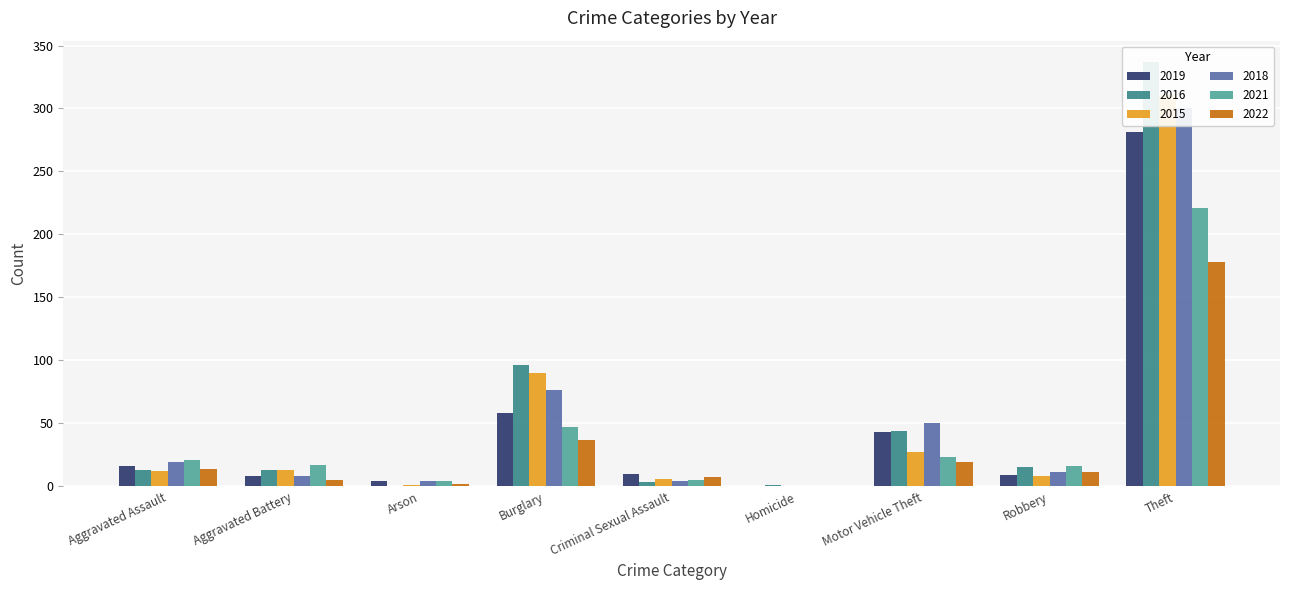

What is the approximate value of 2015 at Theft?

311